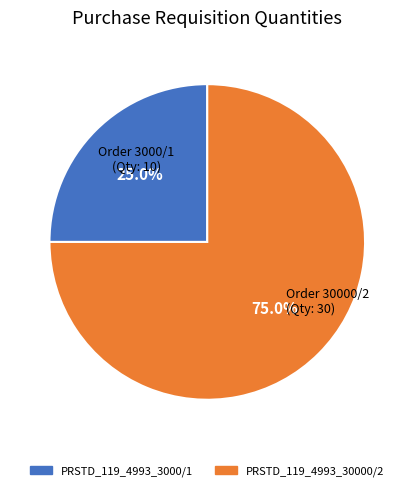

What percentage do PRSTD_119_4993_3000/1 and PRSTD_119_4993_30000/2 together represent?

100.0%